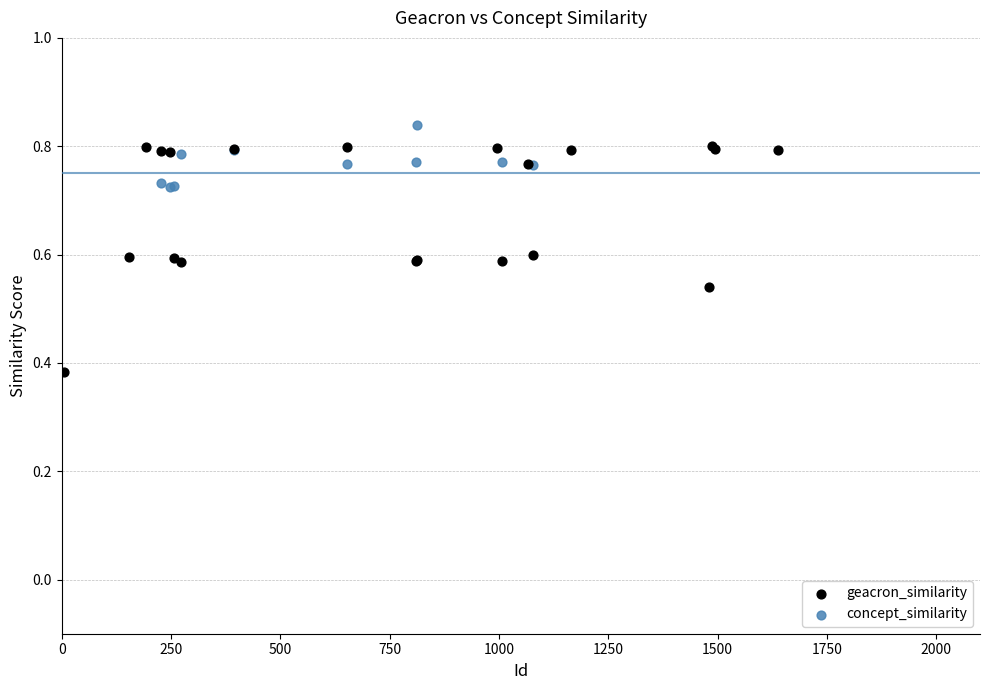

Which series reaches the minimum Y coordinate?

geacron_similarity